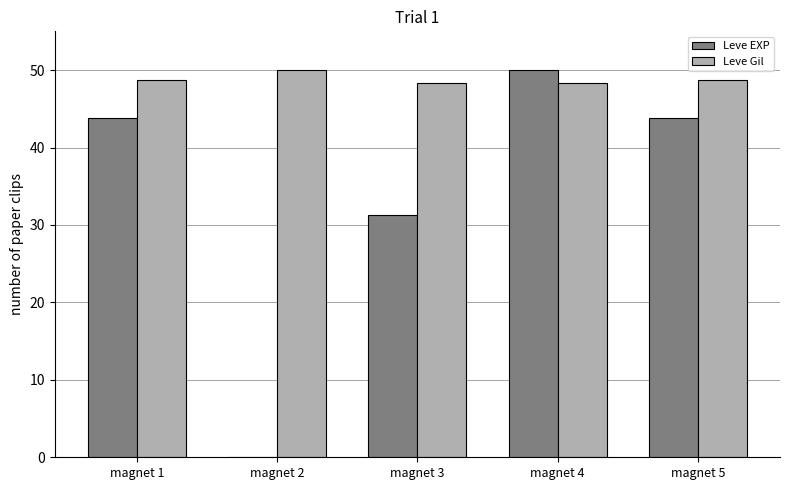

Which series has the widest spread of values?

Leve EXP